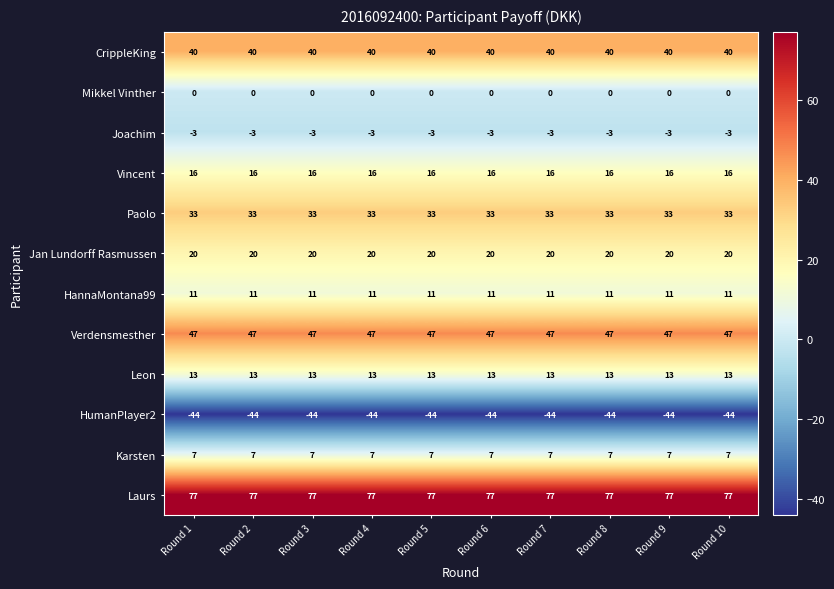

What is the spread (max minus min) of values at Round 7?

121